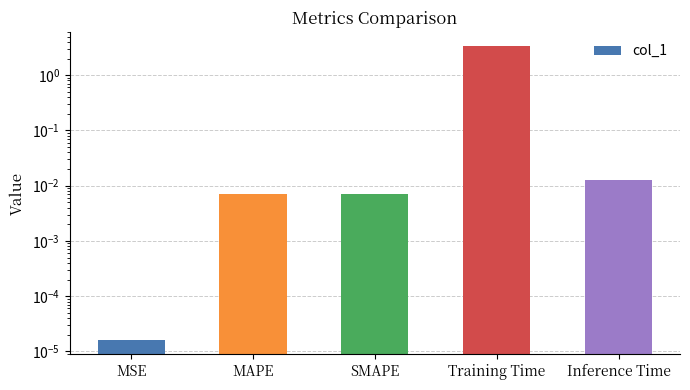

What is the label of the 4th bar from the left?

Training Time